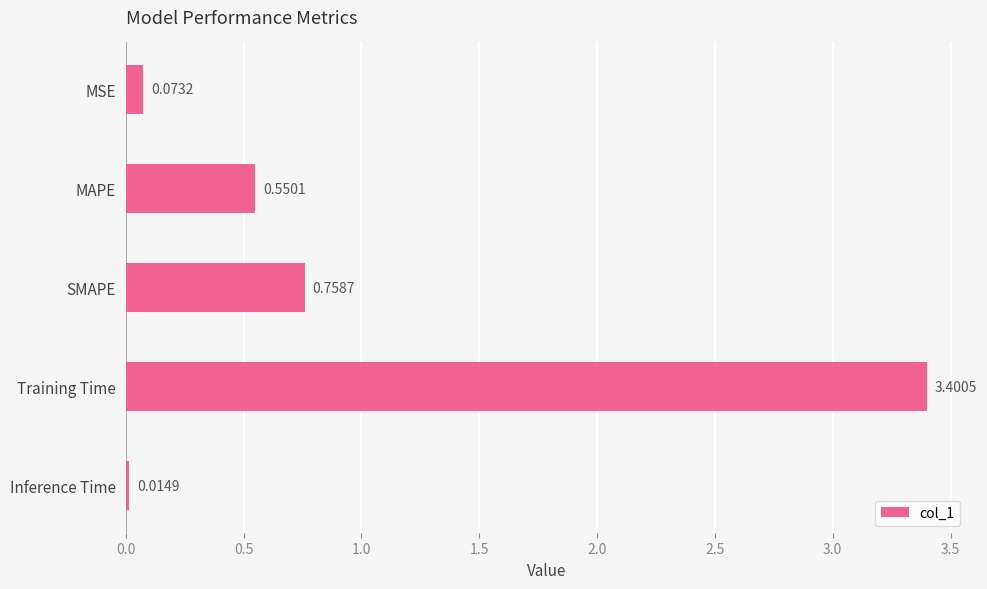

Where is the data nearest to the value 1?

SMAPE